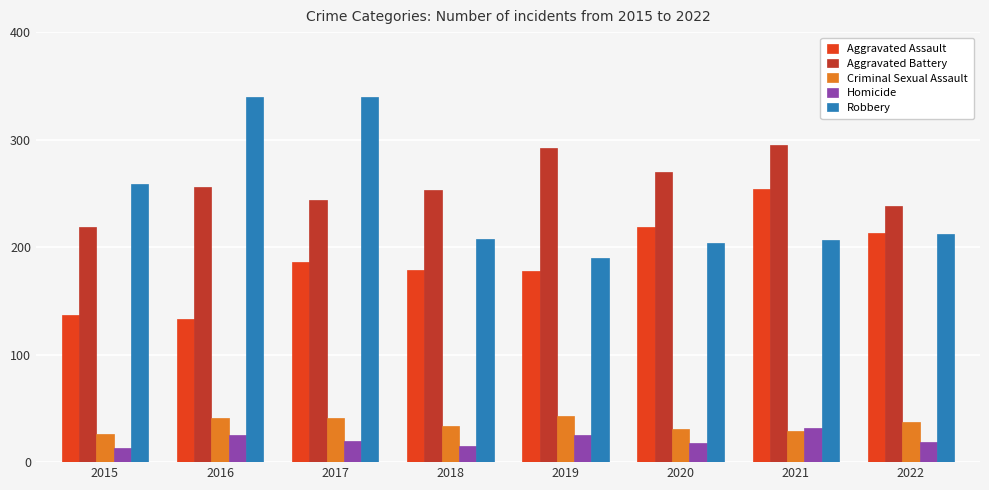

The Aggravated Battery series shows 92 at 2017. True or false?

False